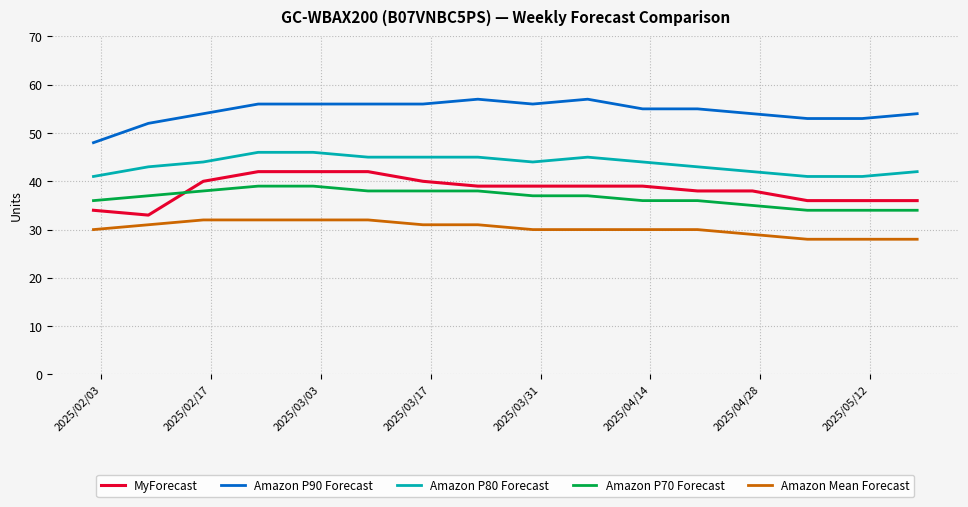

What are all the series names shown in the legend?

MyForecast, Amazon P90 Forecast, Amazon P80 Forecast, Amazon P70 Forecast, Amazon Mean Forecast